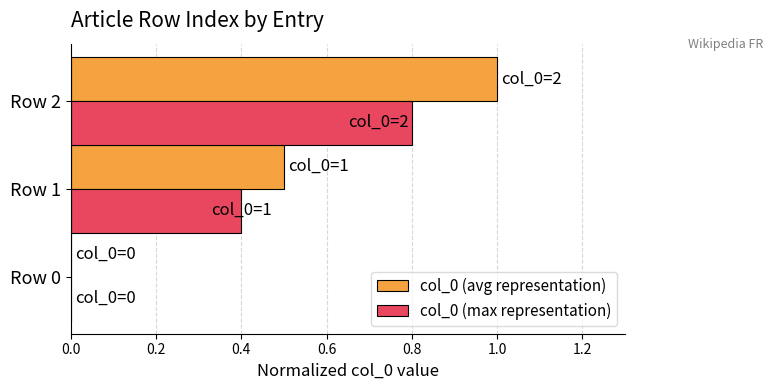

How many col_0 (avg representation) values are between 0 and 1?

3